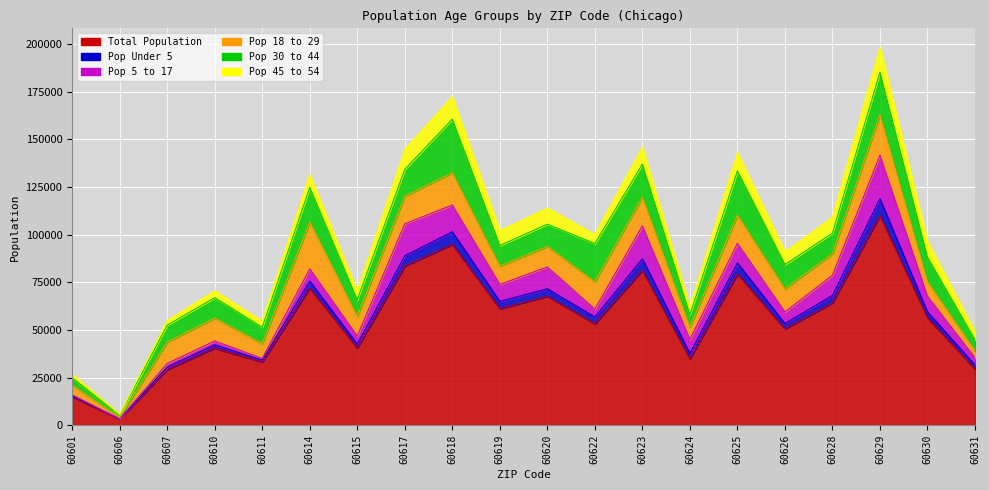

List the labels in order of Pop 5 to 17 value, smallest first.

60606, 60601, 60611, 60607, 60610, 60631, 60622, 60615, 60626, 60614, 60624, 60630, 60619, 60625, 60628, 60620, 60618, 60617, 60623, 60629